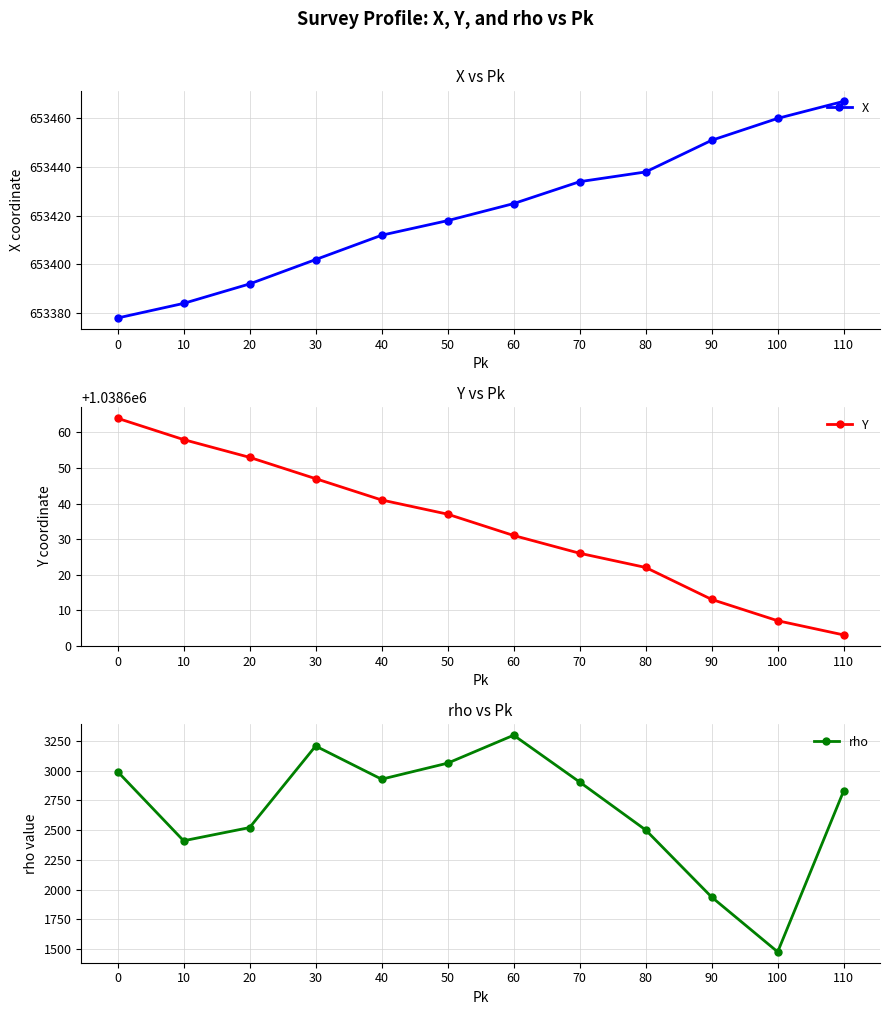

Between 0 and 40, which series saw the biggest shift?

rho